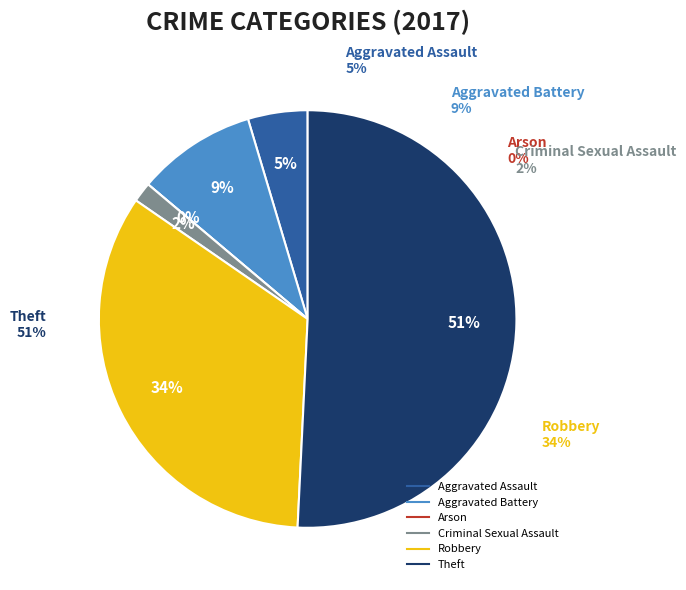

To the nearest percent, what is the difference between the Robbery and Theft slice percentages?

17%